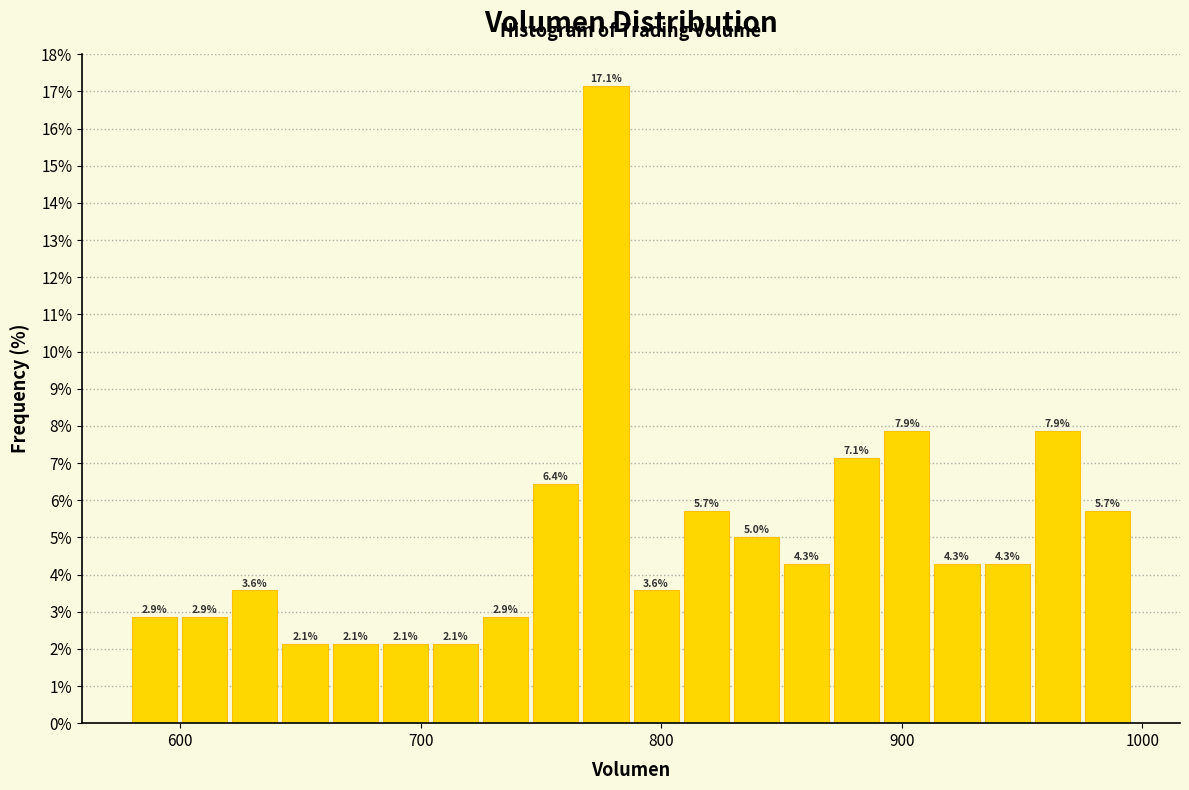

Read against the x-axis, roughly where is the centre of the tallest bar?

780